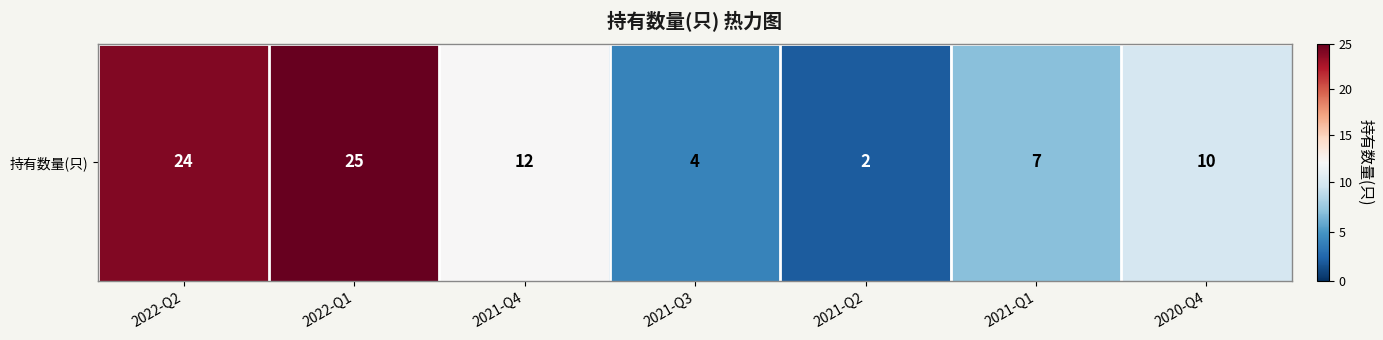

Reading left to right, list all the values displayed in this chart.

24	25	12	4	2	7	10